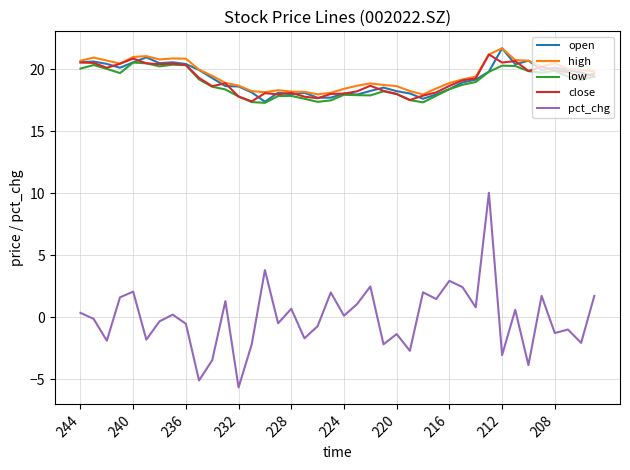

What is the minimum value for low?

17.3